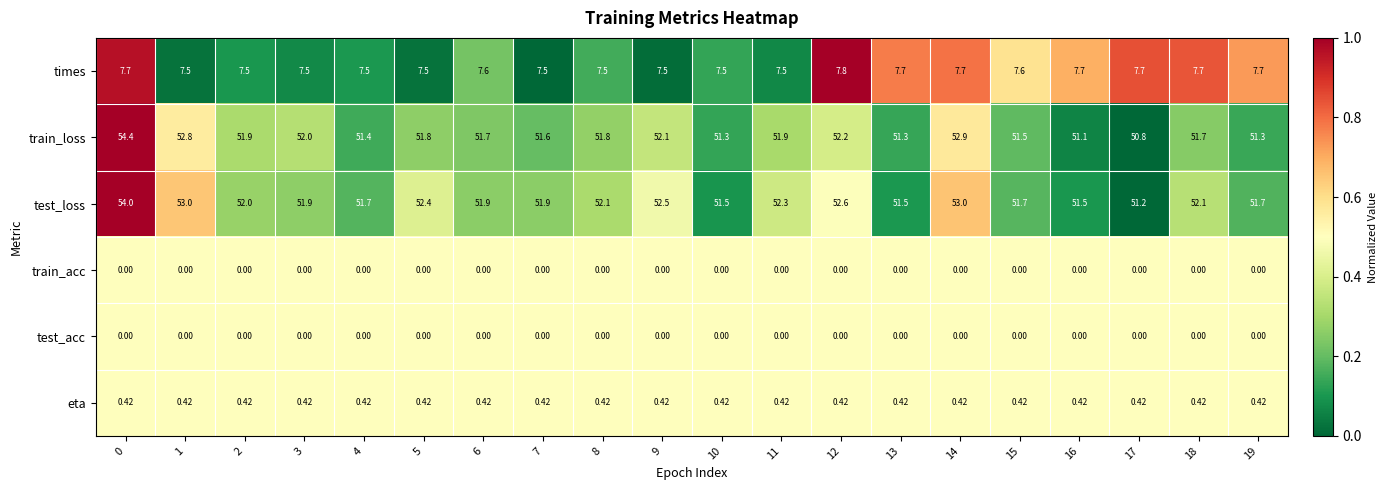

What is the total value across all series at 4?

111.0